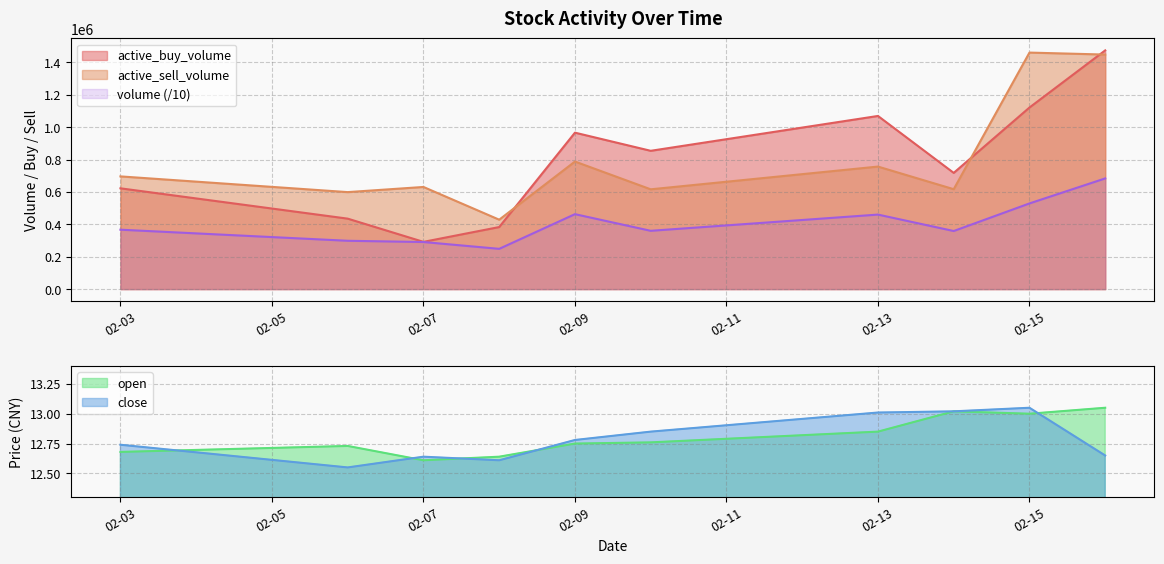

Reading left to right, transcribe all the data shown in this chart.

active_buy_volume: 622100.0	434900.0	291600.0	383000.0	965700.0	853700.0	1068800.0	717400.0	1120800.0	1473600.0
active_sell_volume: 695700.0	598700.0	630500.0	428500.0	787449.0	616000.0	756362.0	616700.0	1460000.0	1447800.0
close: 12.7	12.6	12.6	12.6	12.8	12.8	13.0	13.0	13.1	12.7
open: 12.7	12.7	12.6	12.6	12.8	12.8	12.8	13.0	13.0	13.1
volume: 366740.2	298300.0	290608.0	248540.0	462630.0	359820.0	459973.8	358530.0	528800.0	683227.5